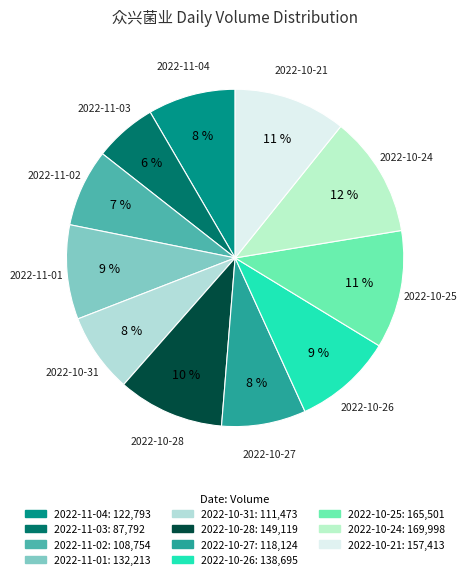

To the nearest percent, what is the average slice percentage?

9%